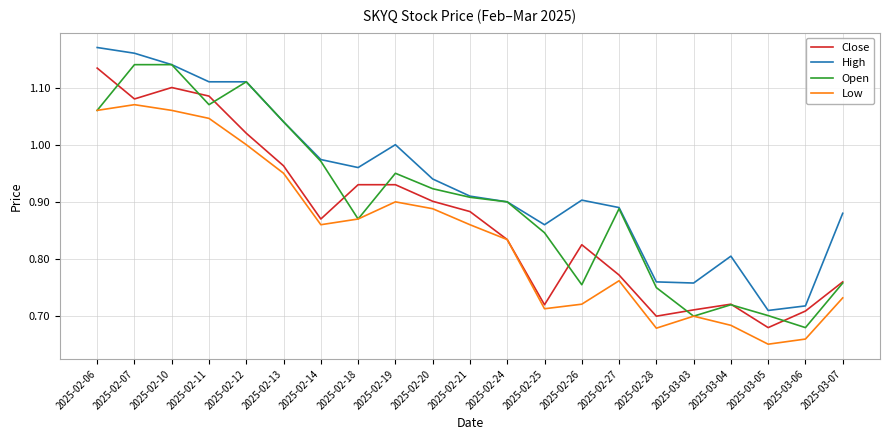

Which series changed the most between 2025-02-10 and 2025-02-27?

Close